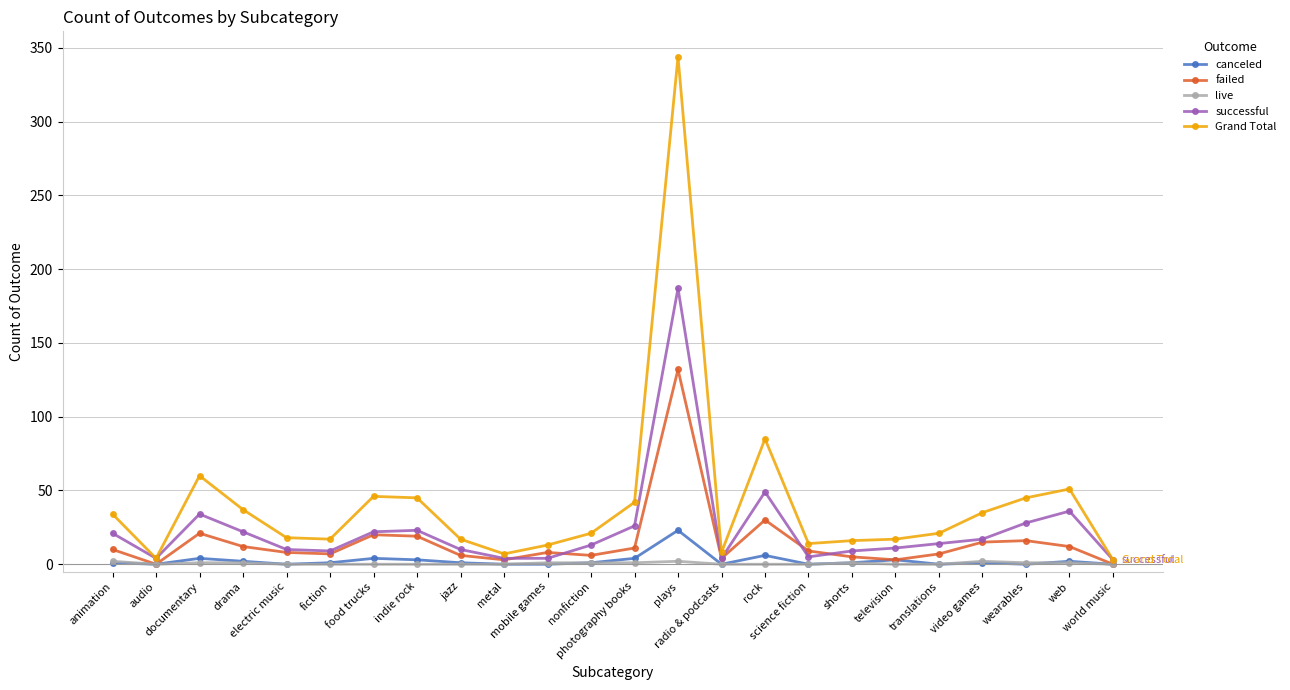

What is the maximum value for successful?

187